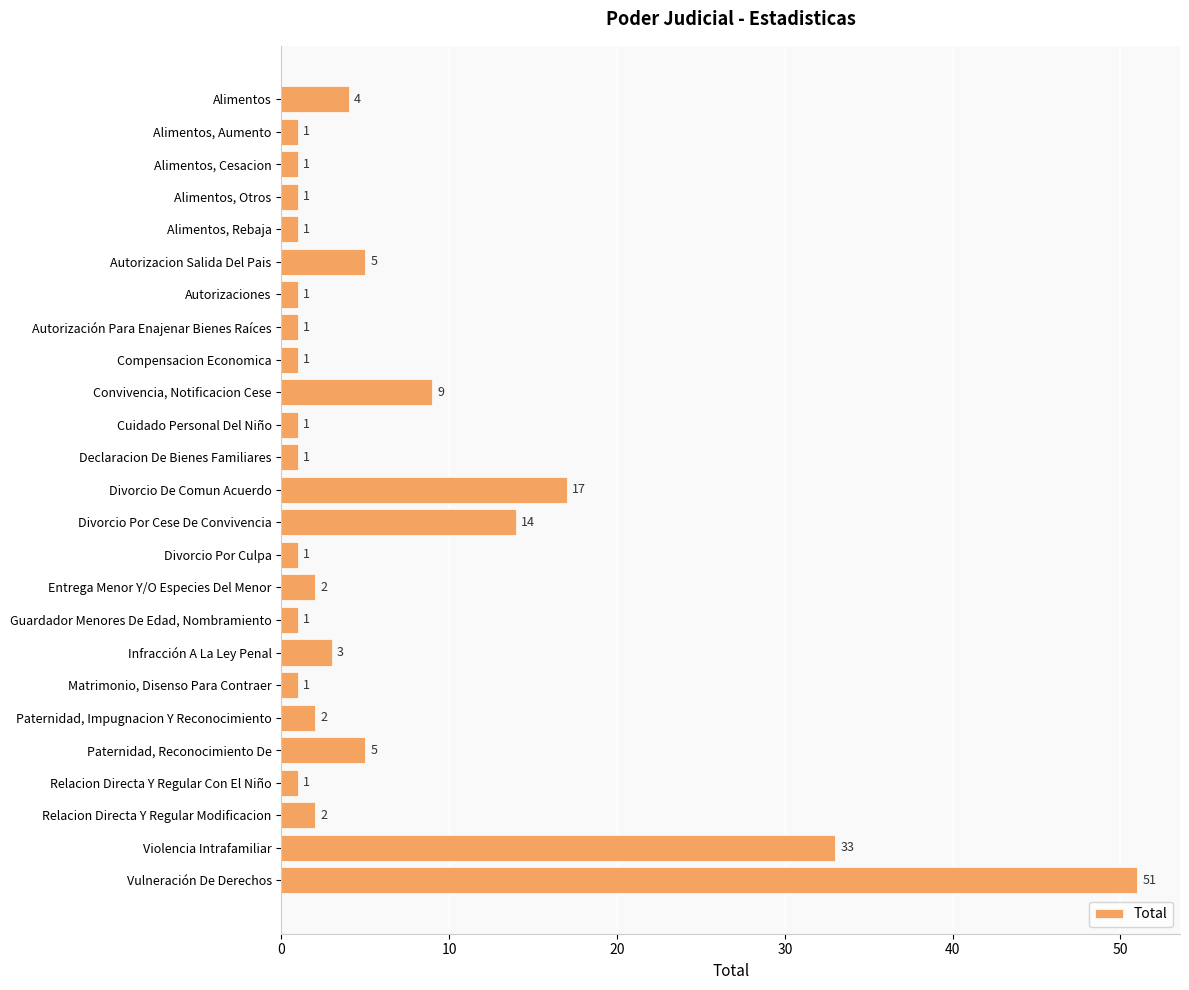

Reading top to bottom, transcribe all the data shown in this chart.

4	1	1	1	1	5	1	1	1	9	1	1	17	14	1	2	1	3	1	2	5	1	2	33	51